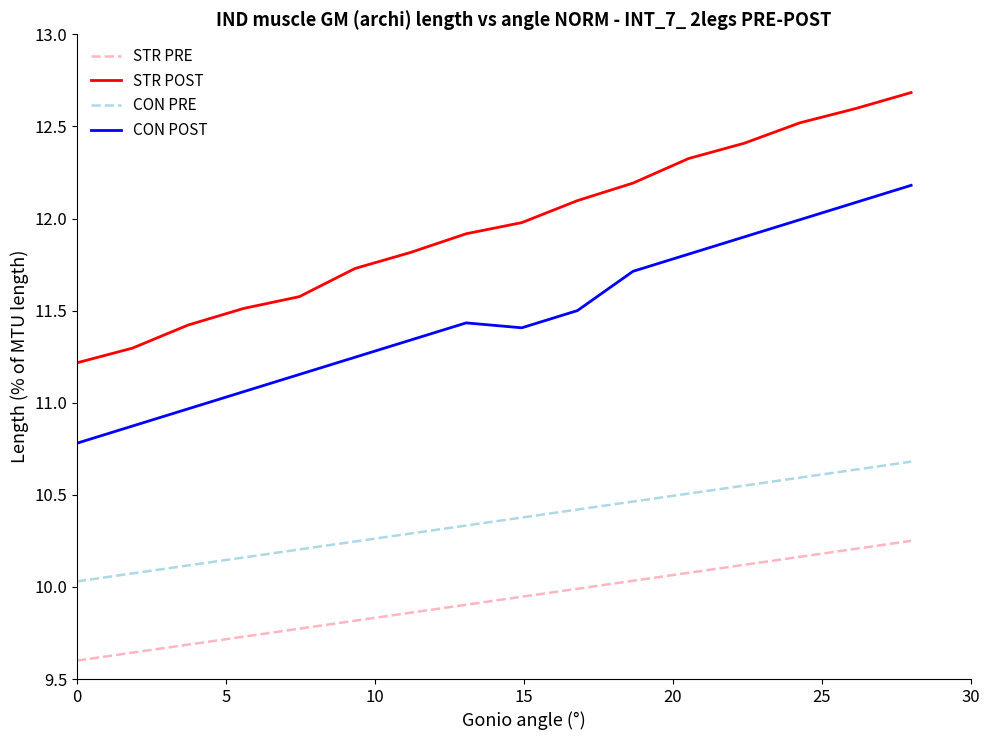

What is the minimum value for CON PRE?

10.0